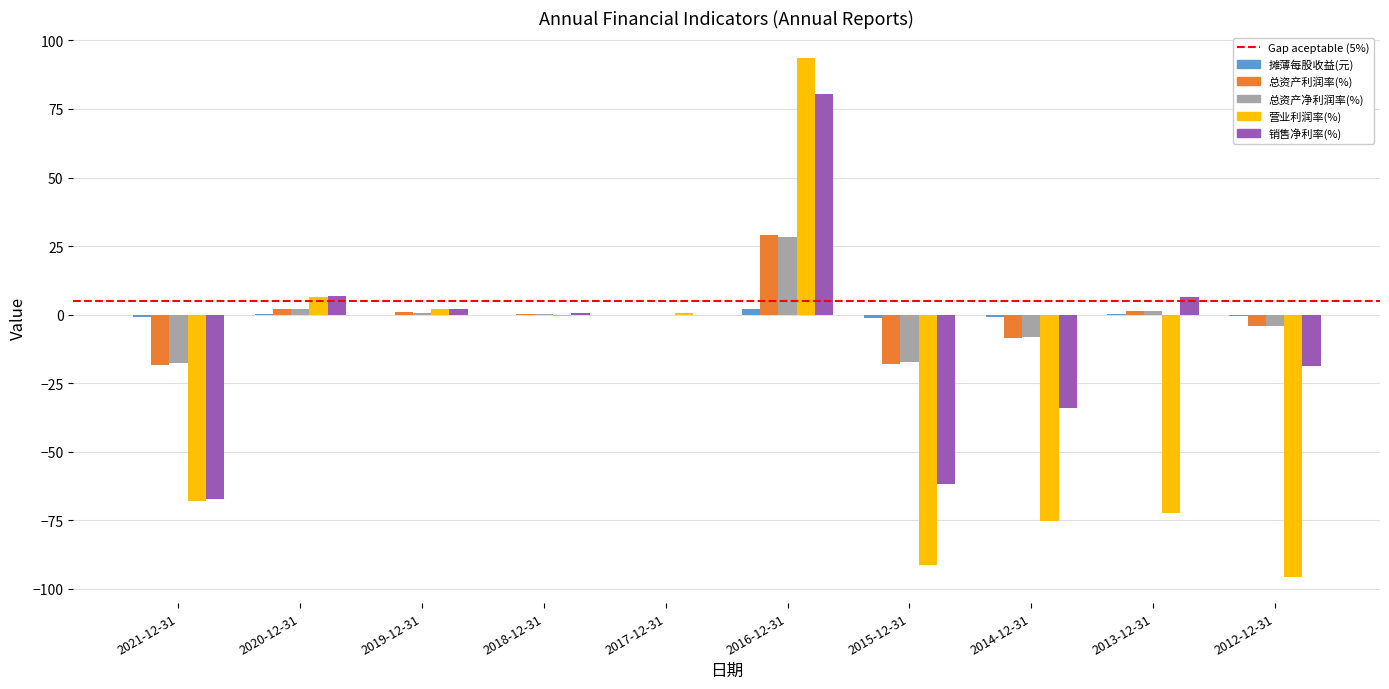

At which category is the sum across all series the highest?

2016-12-31